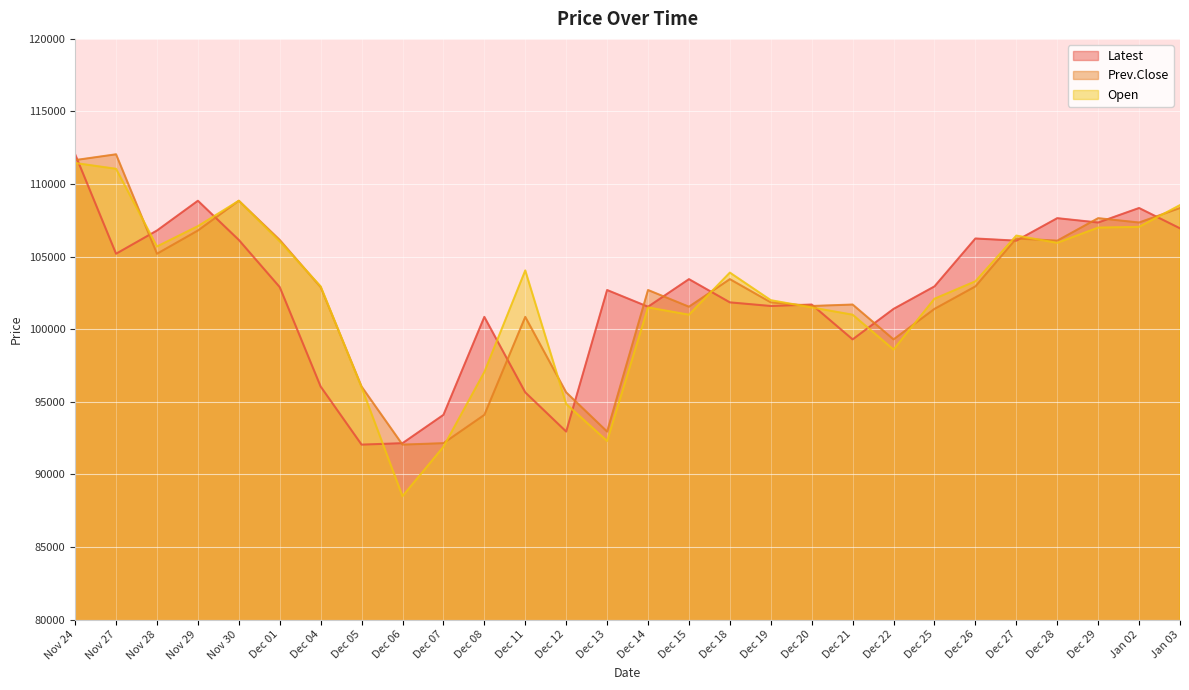

What is the highest value of the Latest series?

112050